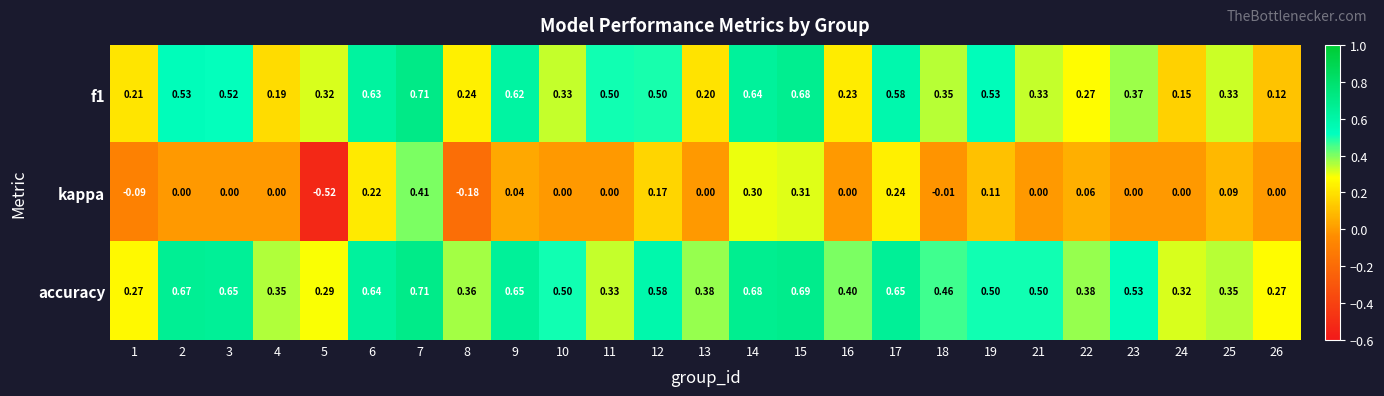

What is the spread (max minus min) of values at 23?

0.5